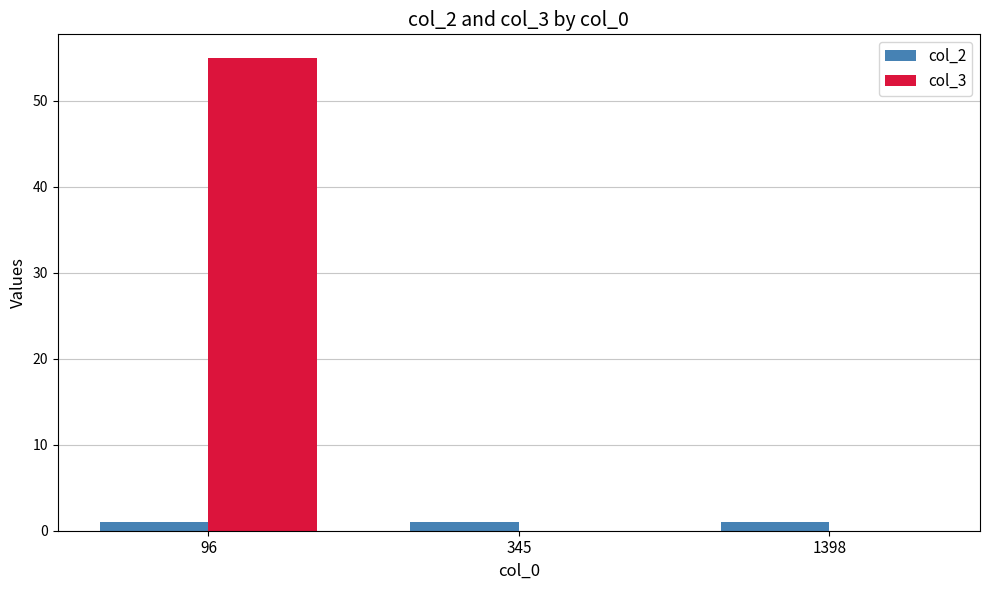

Which label corresponds to the largest value in the chart?

96